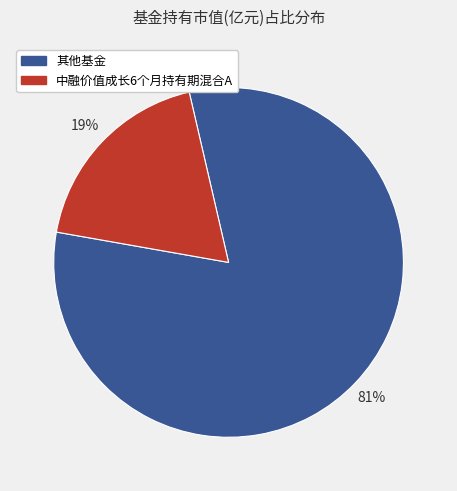

To the nearest percent, what is the average slice percentage?

50%